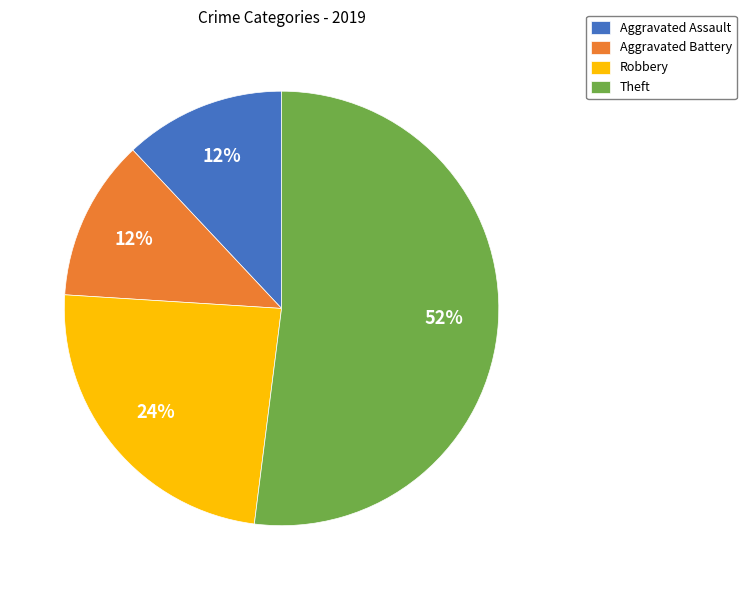

Which has a higher value, Aggravated Assault or Robbery?

Robbery